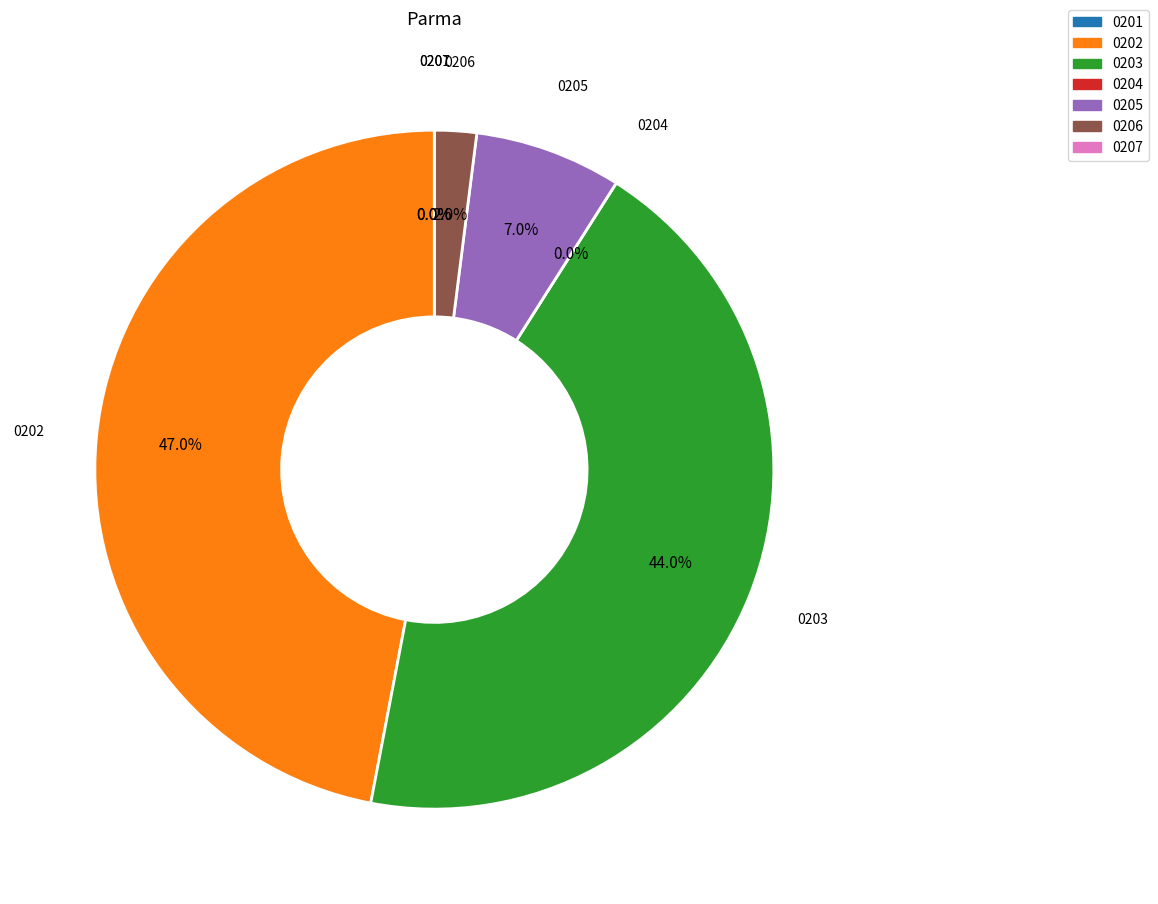

Does 2 represent more than half of the total?

No